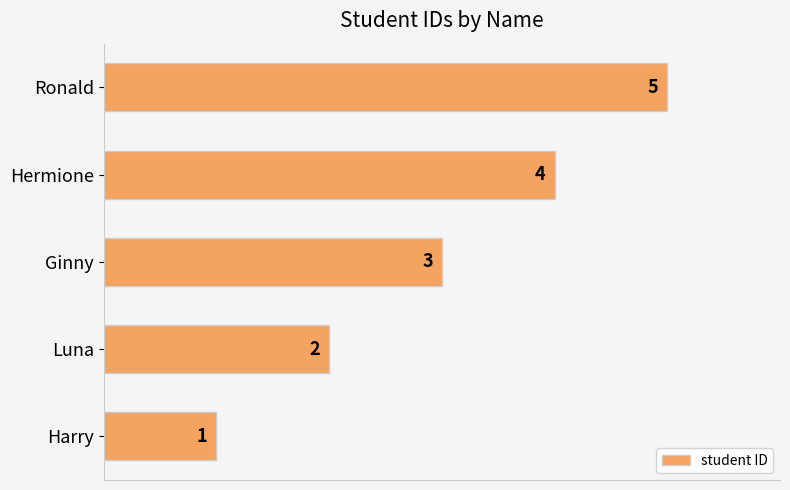

List the labels in order of value, smallest first.

Harry, Luna, Ginny, Hermione, Ronald